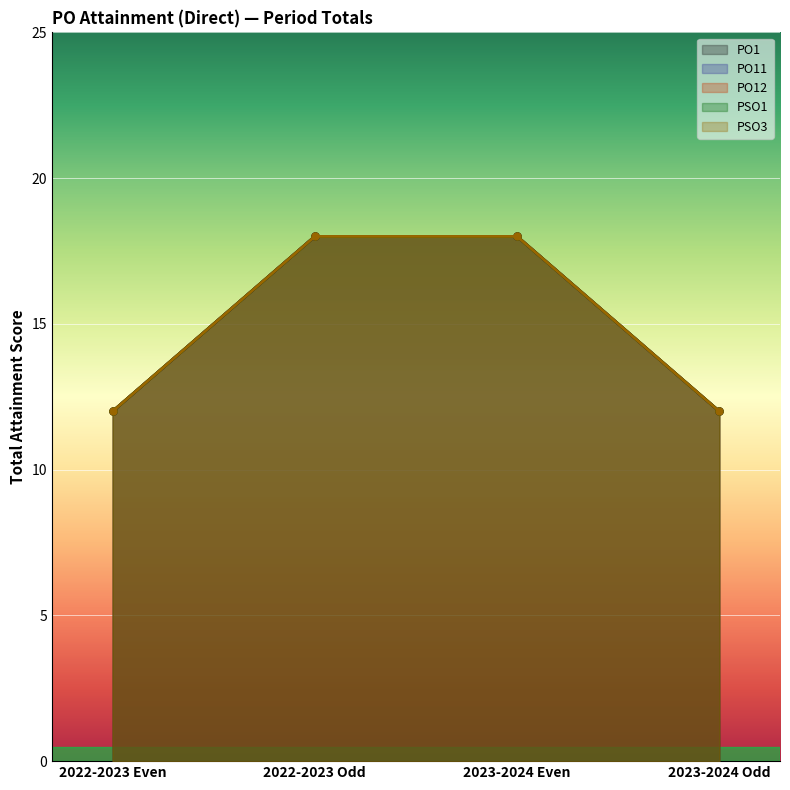

At 2022-2023 Even, list the series in order from smallest to largest.

PO1, PO11, PO12, PSO1, PSO3